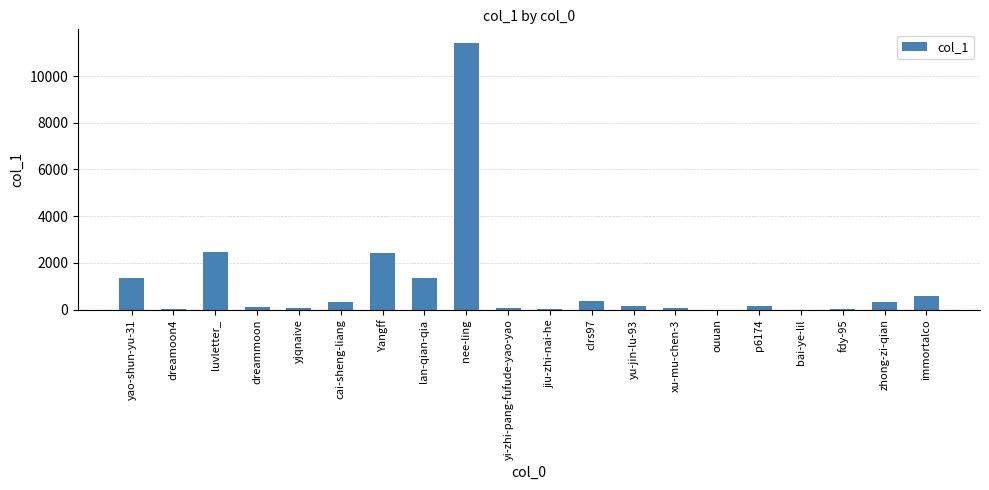

What is the sum of all values?

21496